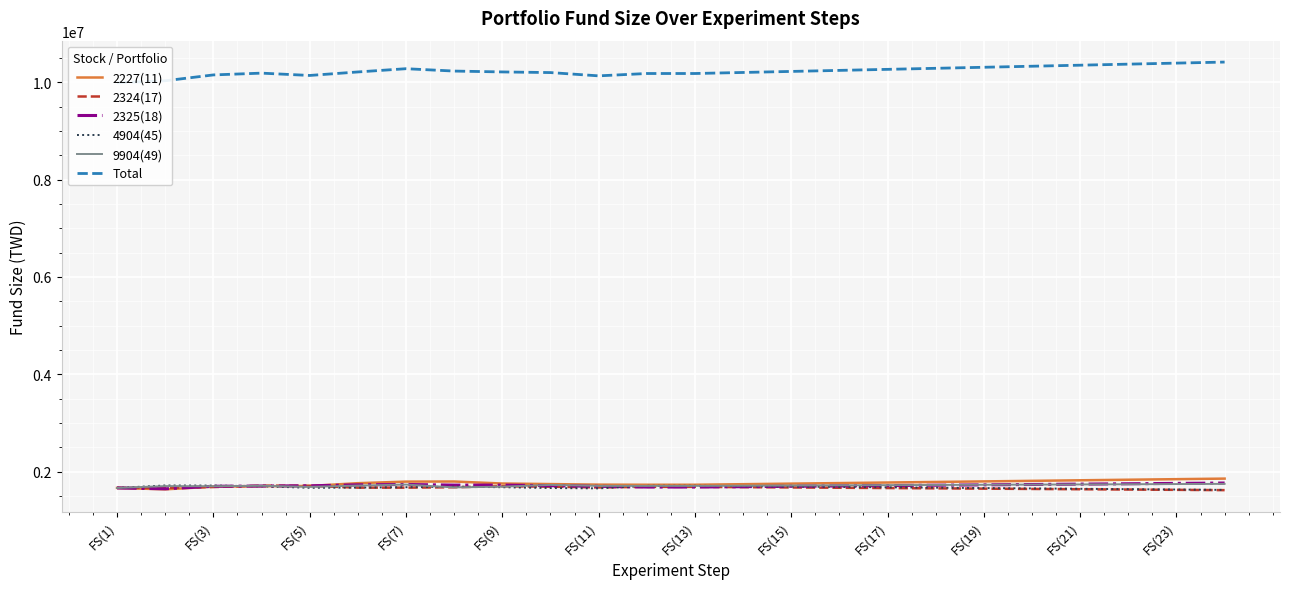

What is the difference between the maximum and second lowest values in the 9904(49) series?

72700.7